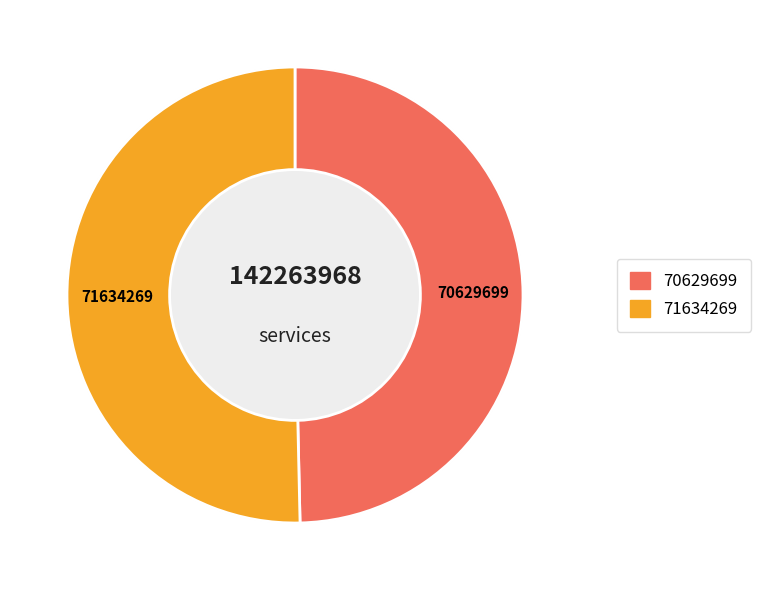

To the nearest percent, what is the average slice percentage?

50%